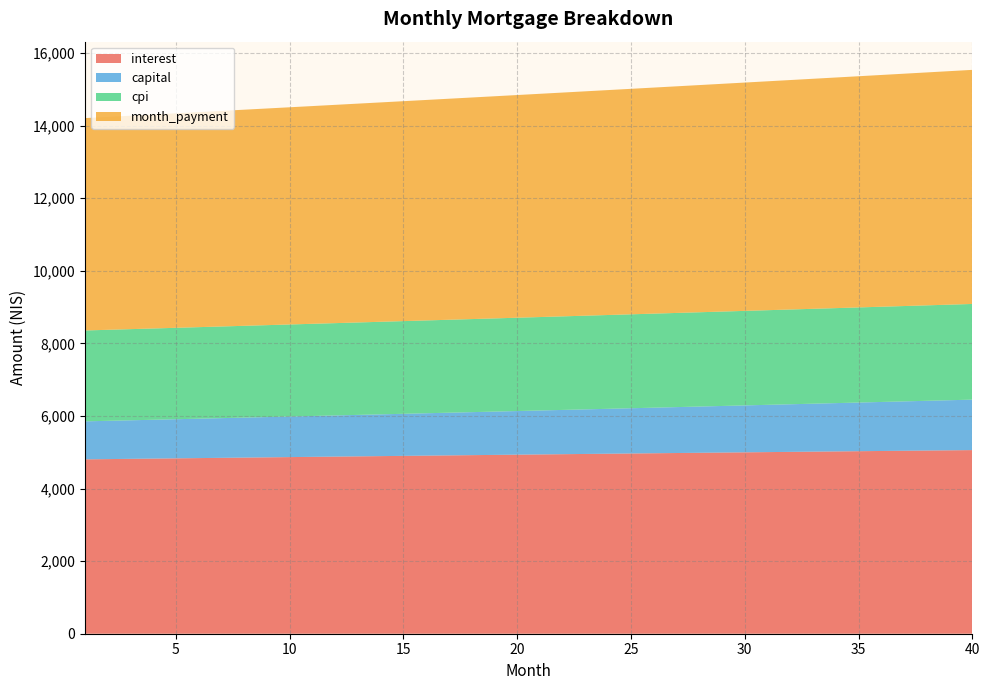

Reading right to left, extract all data points from this chart.

interest: 5058.5	5052.5	5046.5	5040.4	5034.3	5028.2	5022.0	5015.8	5009.6	5003.3	4997.1	4990.7	4984.4	4978.0	4971.6	4965.2	4958.8	4952.3	4945.8	4939.2	4932.7	4926.1	4919.5	4912.9	4906.2	4899.5	4892.8	4886.1	4879.3	4872.6	4865.8	4858.9	4852.1	4845.2	4838.4	4831.5	4824.5	4817.6	4810.6	4803.6
capital: 1390.2	1380.1	1370.1	1360.1	1350.3	1340.5	1330.8	1321.1	1311.5	1302.0	1292.6	1283.2	1273.9	1264.7	1255.5	1246.4	1237.4	1228.4	1219.5	1210.7	1201.9	1193.2	1184.5	1175.9	1167.4	1158.9	1150.5	1142.2	1133.9	1125.7	1117.5	1109.4	1101.4	1093.4	1085.5	1077.6	1069.8	1062.0	1054.3	1046.7
cpi: 2635.7	2632.6	2629.5	2626.4	2623.2	2620.0	2616.9	2613.6	2610.4	2607.2	2603.9	2600.7	2597.4	2594.1	2590.8	2587.4	2584.1	2580.7	2577.4	2574.0	2570.6	2567.2	2563.7	2560.3	2556.8	2553.4	2549.9	2546.4	2542.9	2539.4	2535.9	2532.3	2528.8	2525.2	2521.6	2518.1	2514.5	2510.9	2507.3	2503.6
month_payment: 6448.7	6432.6	6416.5	6400.5	6384.6	6368.7	6352.8	6336.9	6321.1	6305.4	6289.7	6274.0	6258.3	6242.7	6227.1	6211.6	6196.1	6180.7	6165.3	6149.9	6134.5	6119.3	6104.0	6088.8	6073.6	6058.4	6043.3	6028.3	6013.2	5998.2	5983.3	5968.4	5953.5	5938.6	5923.8	5909.0	5894.3	5879.6	5864.9	5850.3